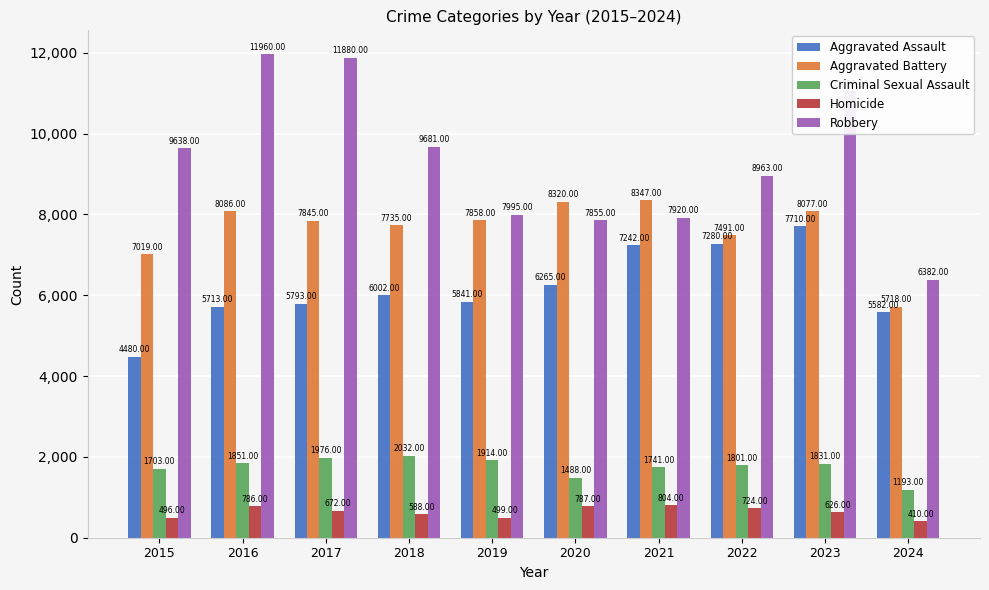

Is it true that Criminal Sexual Assault equals 1976 at 2017?

True